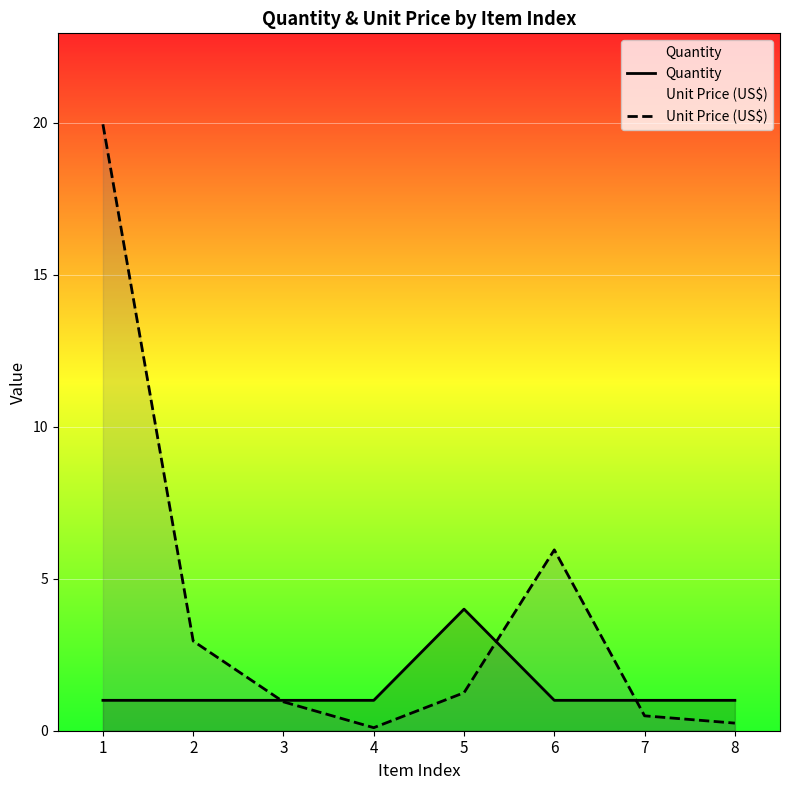

Rank the series by their average value, from lowest to highest.

Quantity, Unit Price (US$)